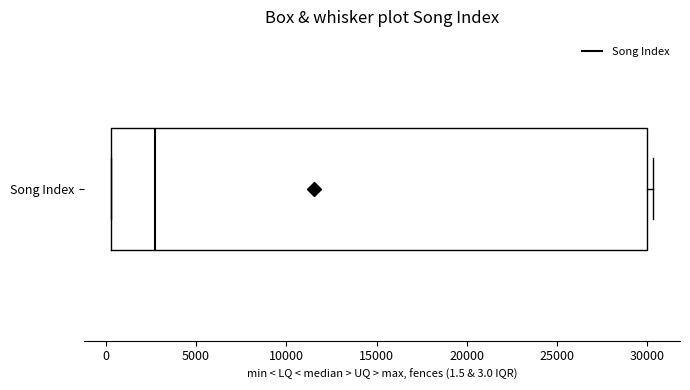

Transcribe this box plot: give where the median line is, the range the box spans, and where the two whiskers end, as read against the x-axis. The values are not printed on the chart, so give them approximately, as read against the axis.

median 2500, box 500 to 30000, whiskers 500 to 30500